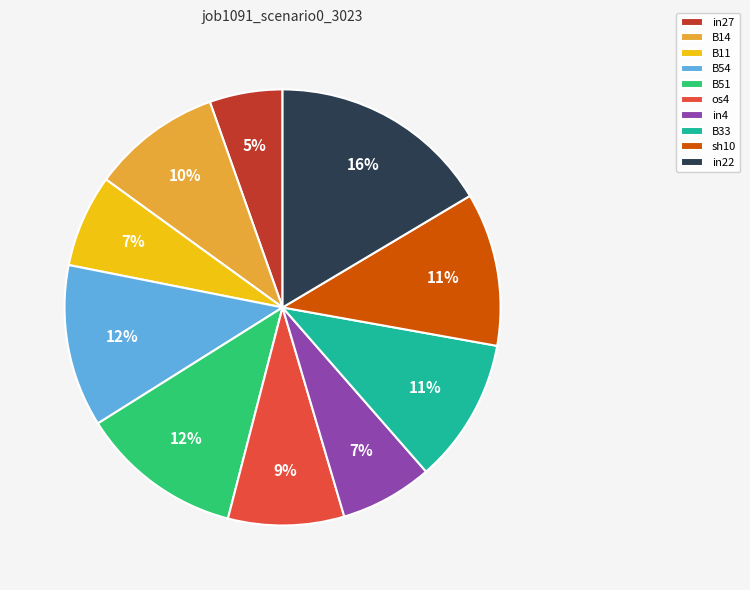

Combined, do B51 and sh10 account for over 50%?

No